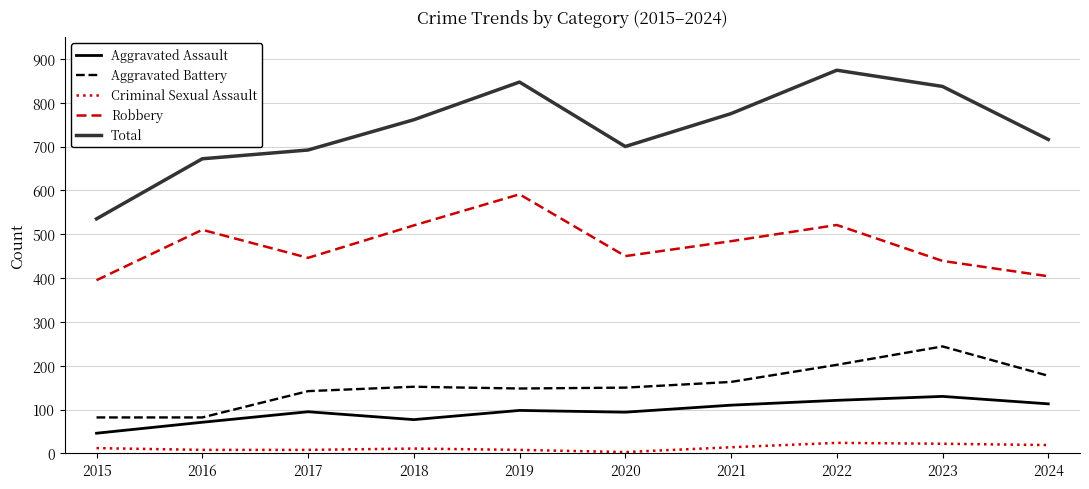

True or false: Criminal Sexual Assault and Aggravated Battery cross at least once.

False